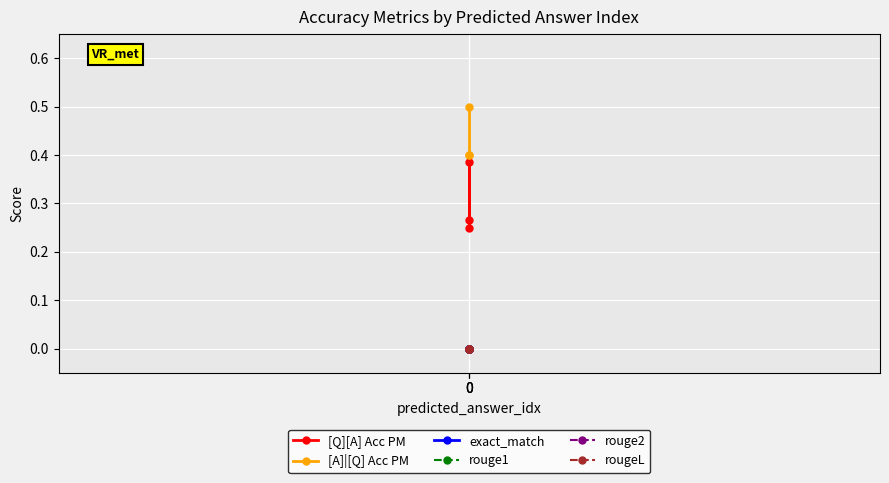

What is the maximum value shown in the chart?

0.5